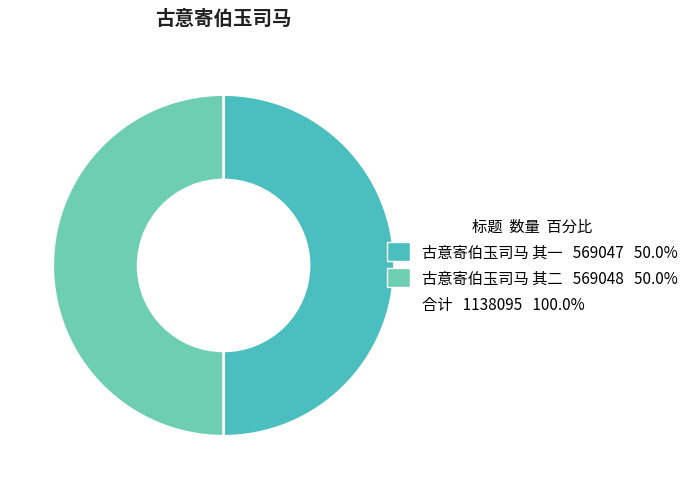

How many segments does this pie chart have?

2